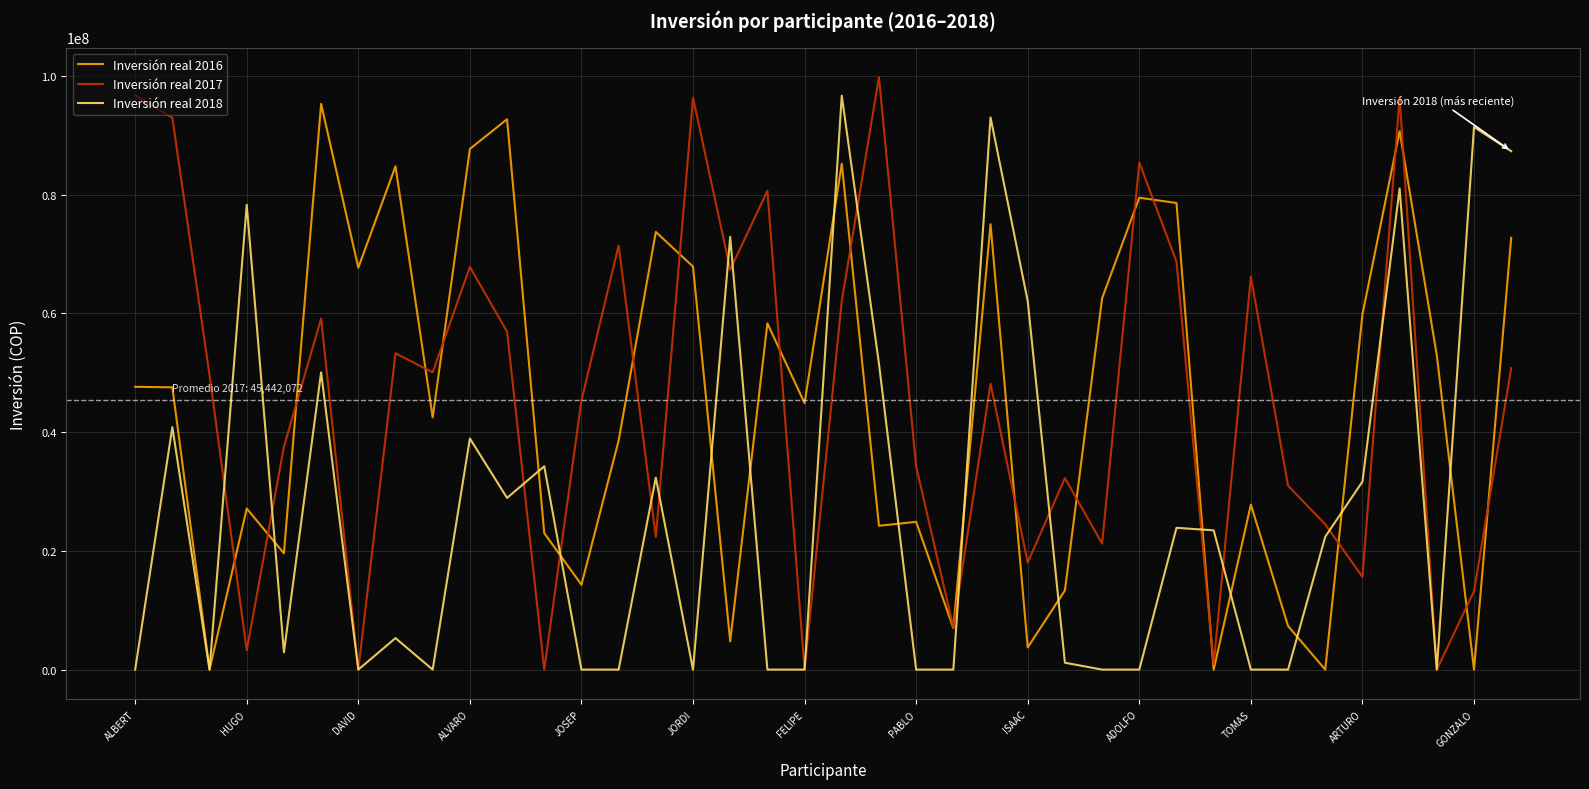

Reading left to right, extract all data points from this chart.

Inversión real 2016: 47643060	47565587	0	27143270	19598007	95314026	67714973	84809282	42495353	87726693	92726884	22994819	14301768	38593802	73743047	67901582	4753995	58339670	44898366	85228190	24233431	24896611	6991703	75039300	3738158	13339687	62562457	79508333	78613526	0	27801447	7339680	0	59838390	90723423	52936315	0	72757830
Inversión real 2017: 96781441	92963332	49599457	3248026	37561085	59142617	0	53291805	50085574	67846781	56939610	0	45347826	71453938	22346275	96357193	67375493	80671052	0	62106884	99819688	34214902	7121108	48185946	18047519	32268145	21224611	85434615	68725539	904543	66204884	30987169	24476166	15619630	96438403	0	13211402	50796112
Inversión real 2018: 0	40848959	0	78308880	2910571	50075523	0	5305190	0	38941670	28926771	34252074	0	0	32346156	0	72903049	0	0	96696256	51531809	0	0	93037614	62088180	1160848	0	0	23888885	23464528	0	0	22390348	31670482	81056910	0	91413171	87347043